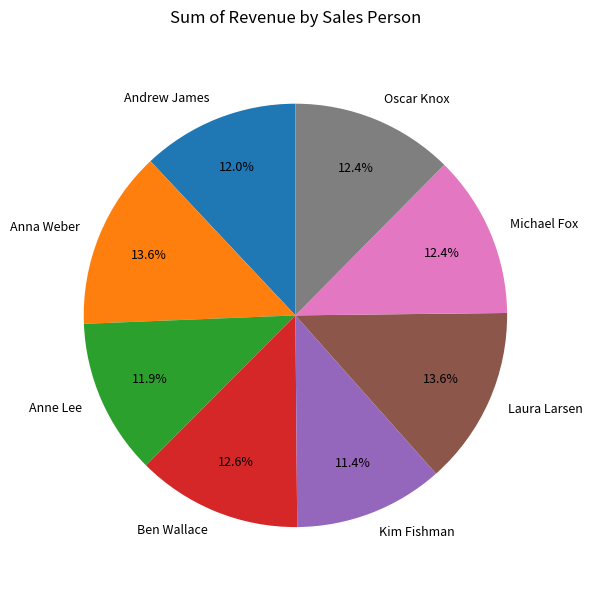

What is the ratio of the value at Kim Fishman to the value at Anna Weber?

0.8